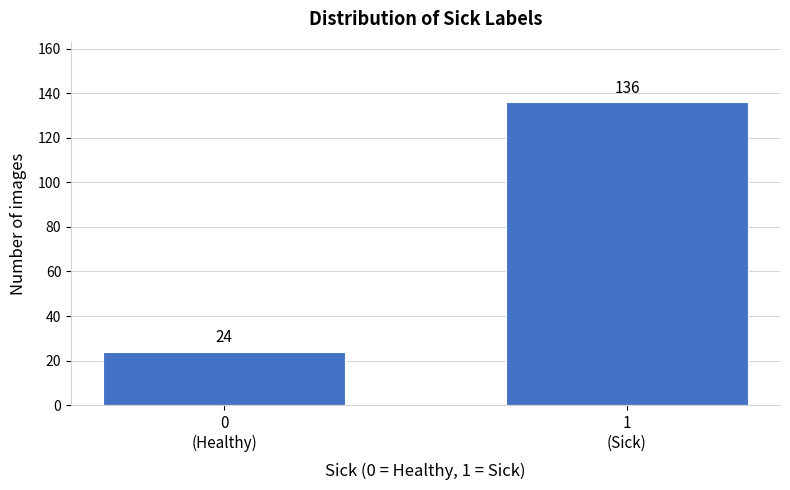

Reading left to right, transcribe all the data shown in this chart.

24	136